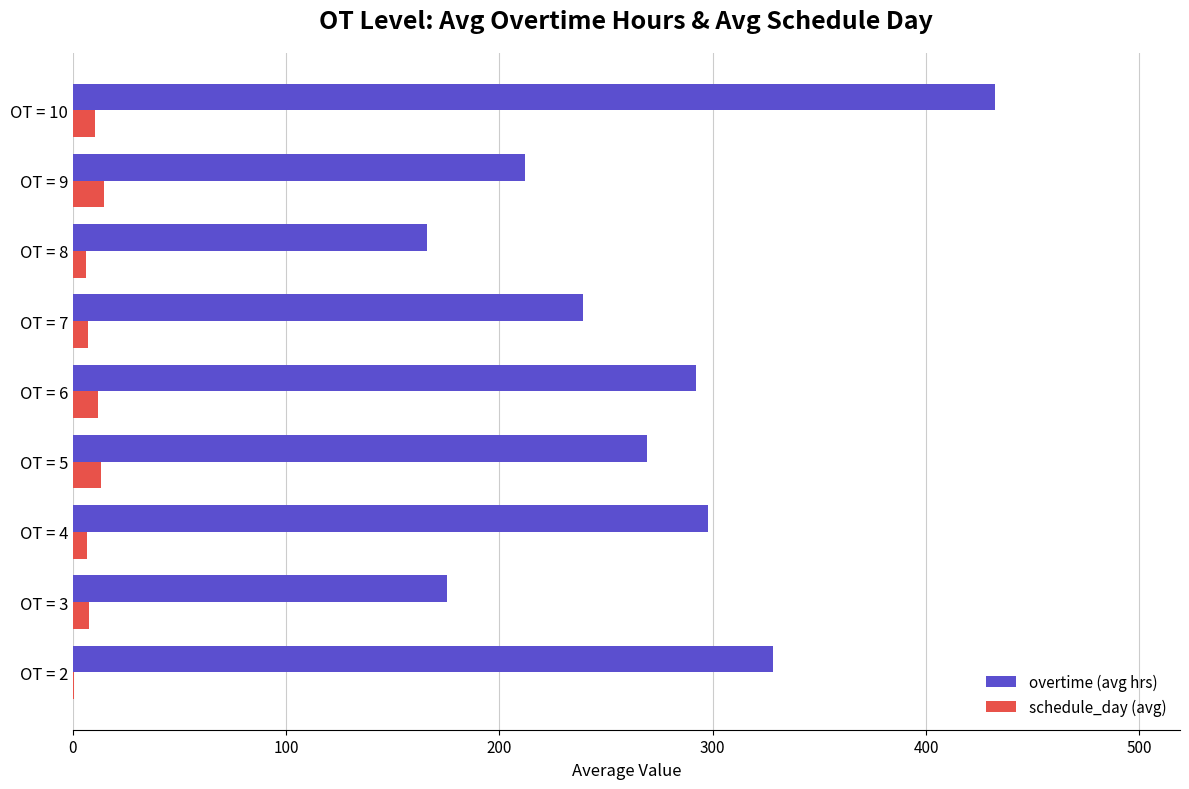

How many series are shown in this chart?

2